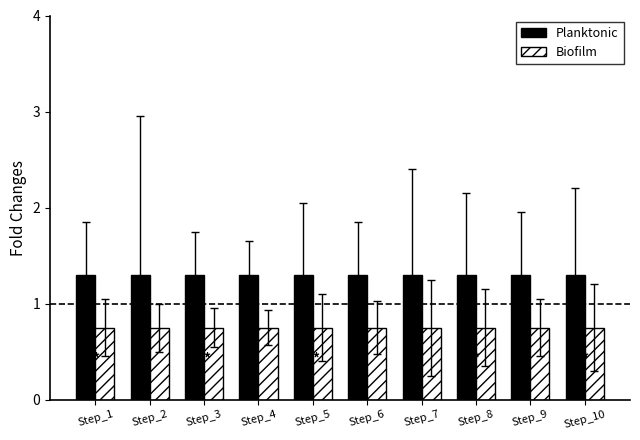

Rank the series by their average value, from lowest to highest.

Biofilm, Planktonic